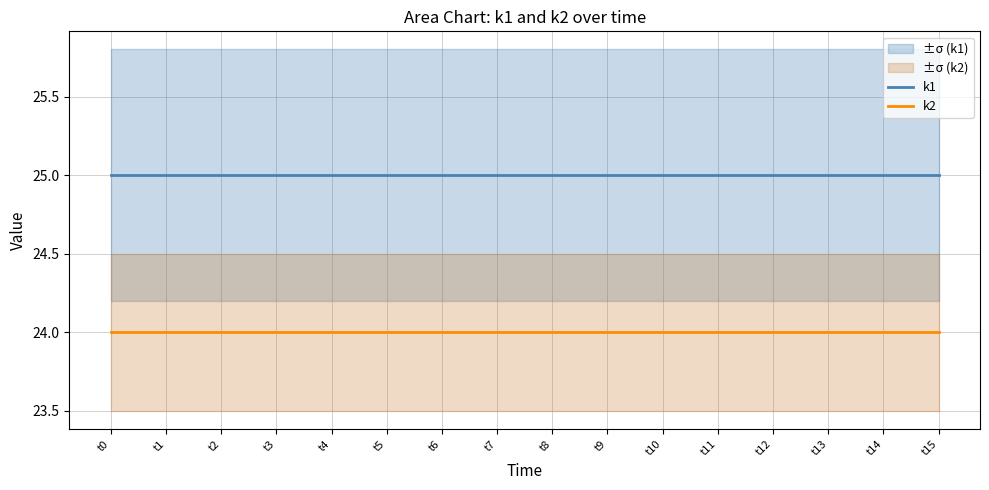

Where is k1 nearest to the value 25?

t0